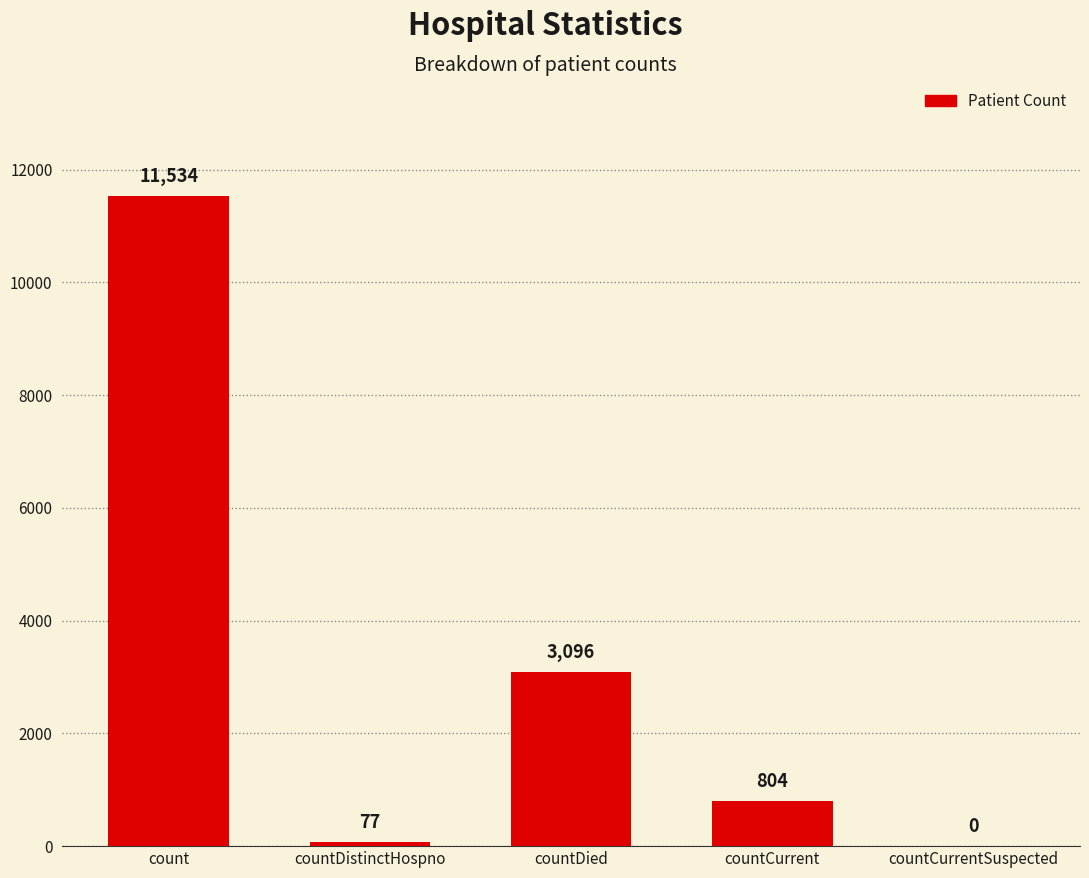

Reading left to right, transcribe all the data shown in this chart.

count=11534	countDistinctHospno=77	countDied=3096	countCurrent=804	countCurrentSuspected=0